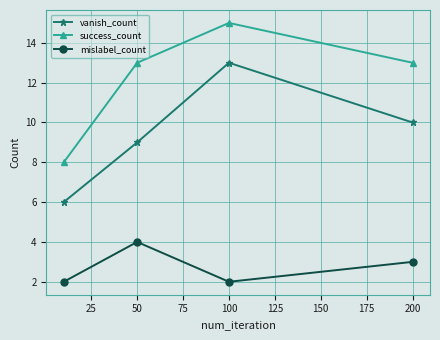

Which series has the largest total across all categories?

success_count